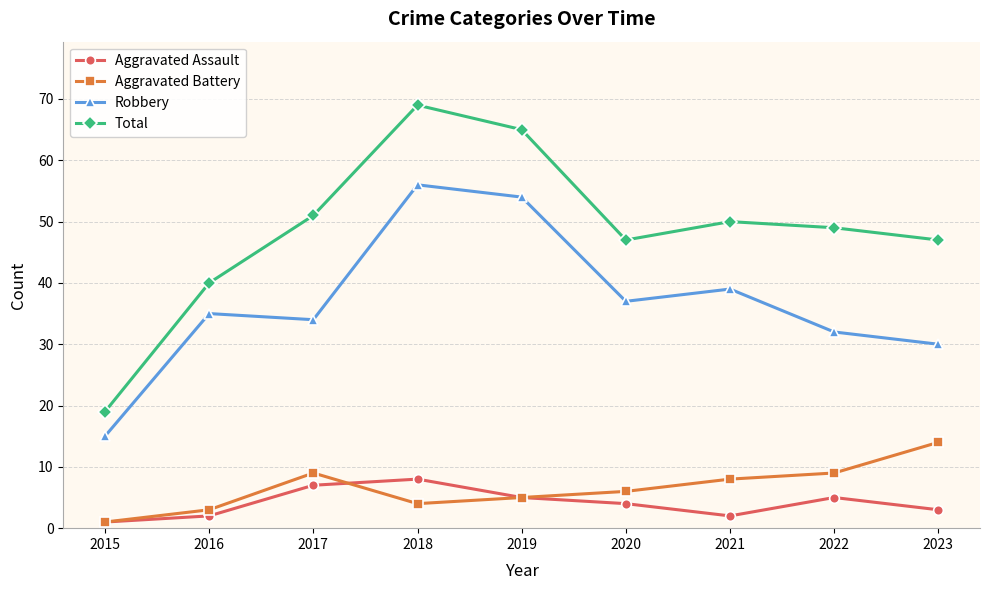

True or false: Aggravated Battery and Robbery intersect in this chart.

False